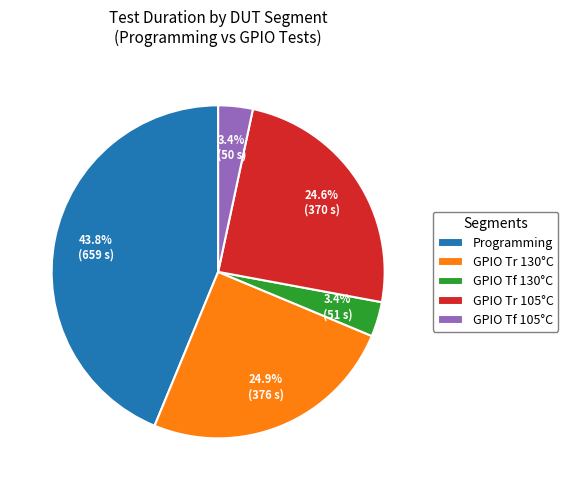

What is the largest slice in the pie chart?

Programming